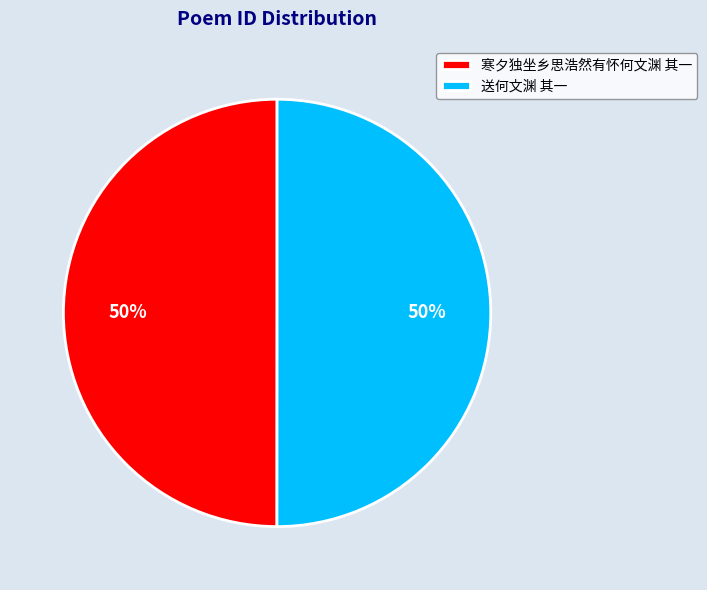

Combined, do 寒夕独坐乡思浩然有怀何文渊 其一 and 送何文渊 其一 account for over 50%?

Yes